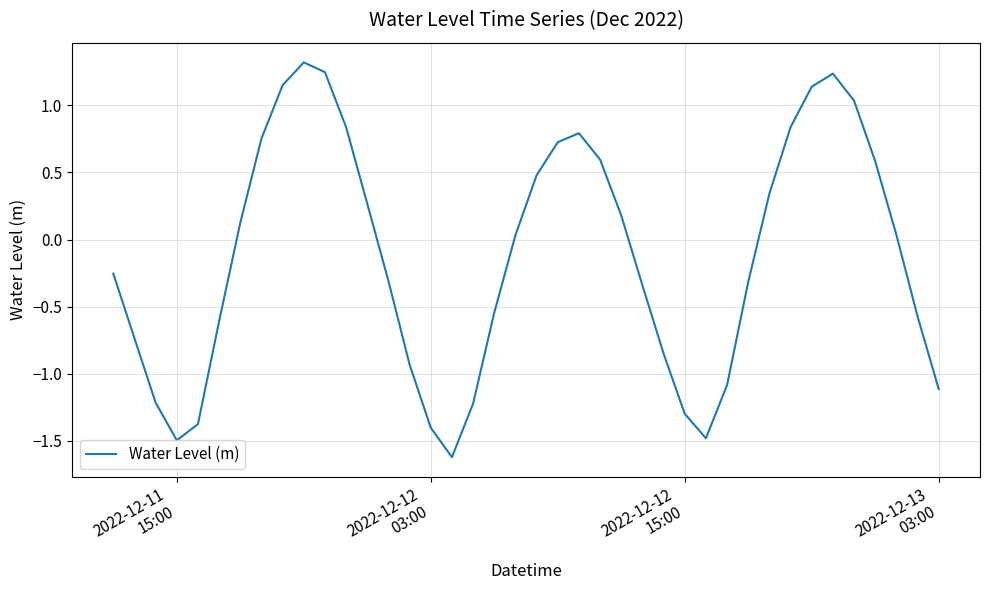

What is the greatest value displayed?

1.3